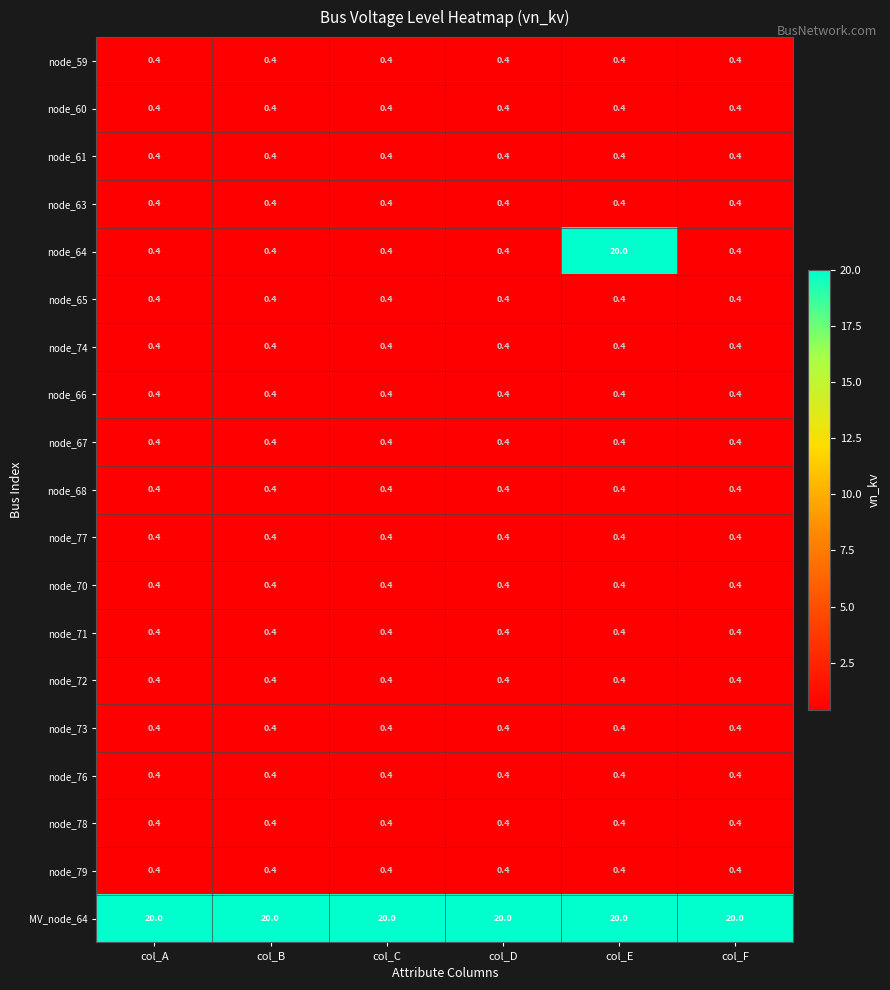

Which series has the largest total across all categories?

MV_node_64